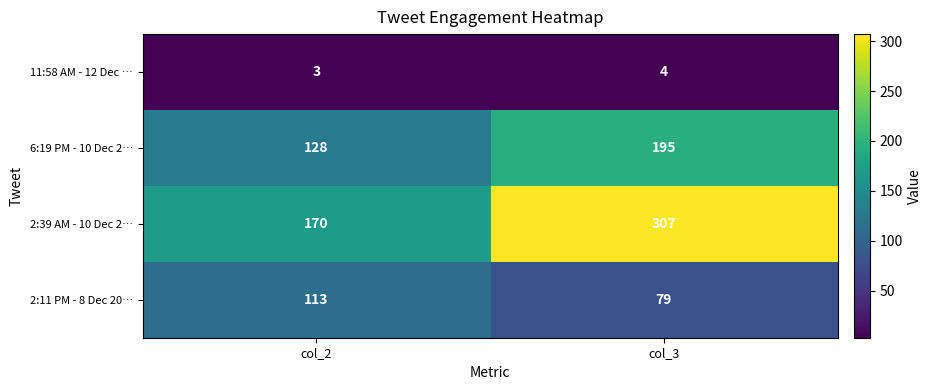

At which category is the sum across all series the highest?

col_3